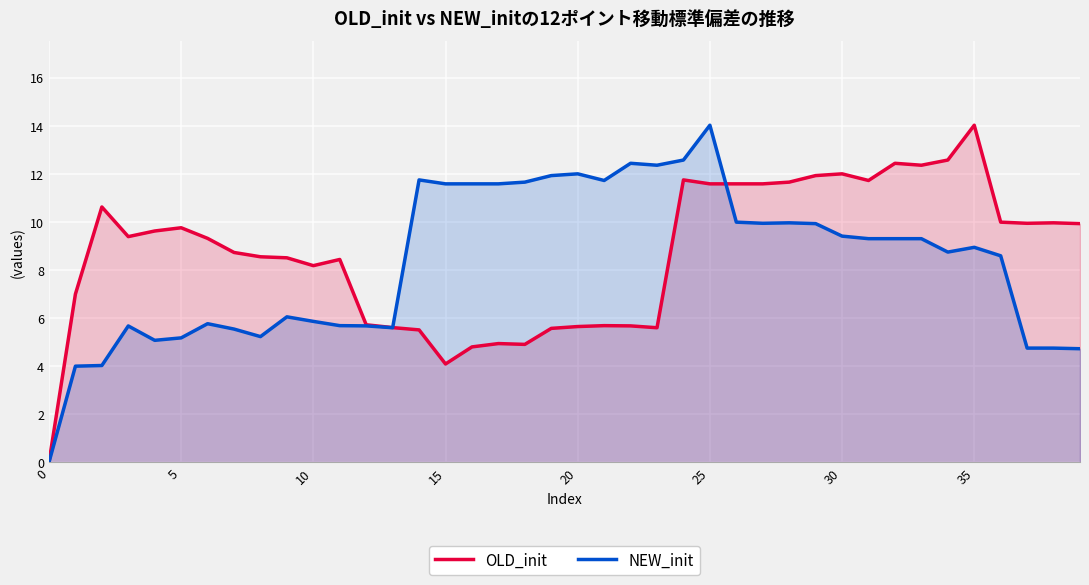

True or false: NEW_init has more than 1 interior local peaks.

True